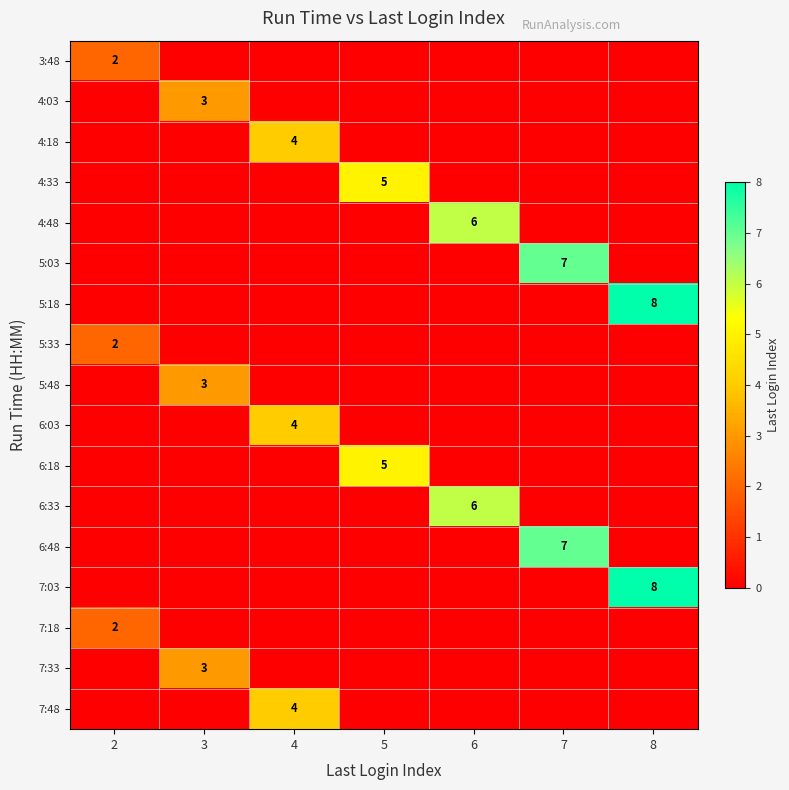

True or false: 4:03 has a value of 3 at 3.

True